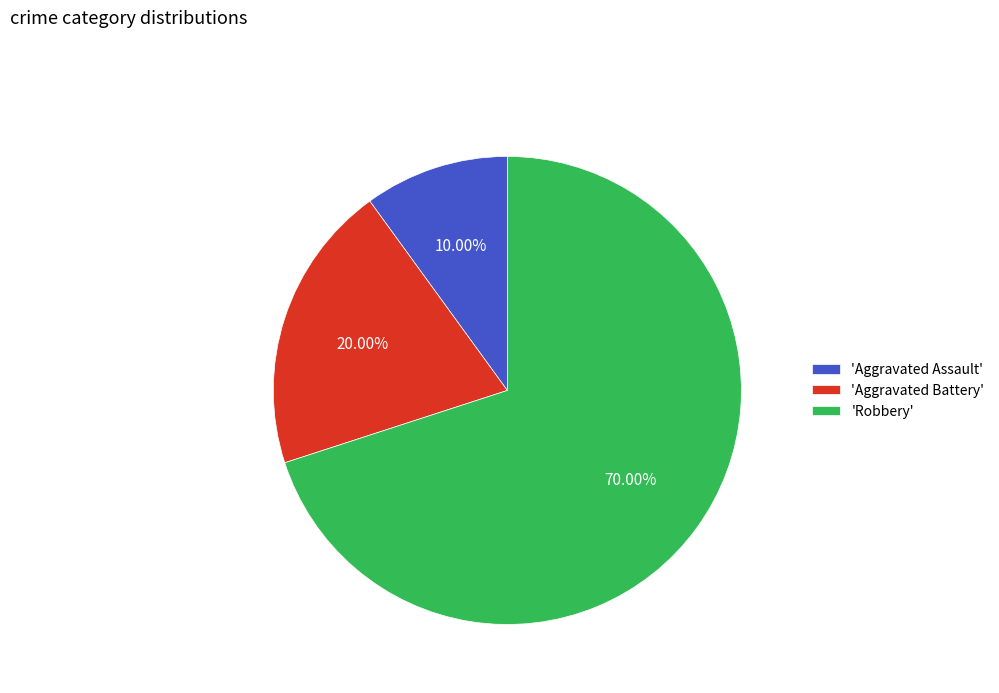

Which slice is the largest?

'Robbery'